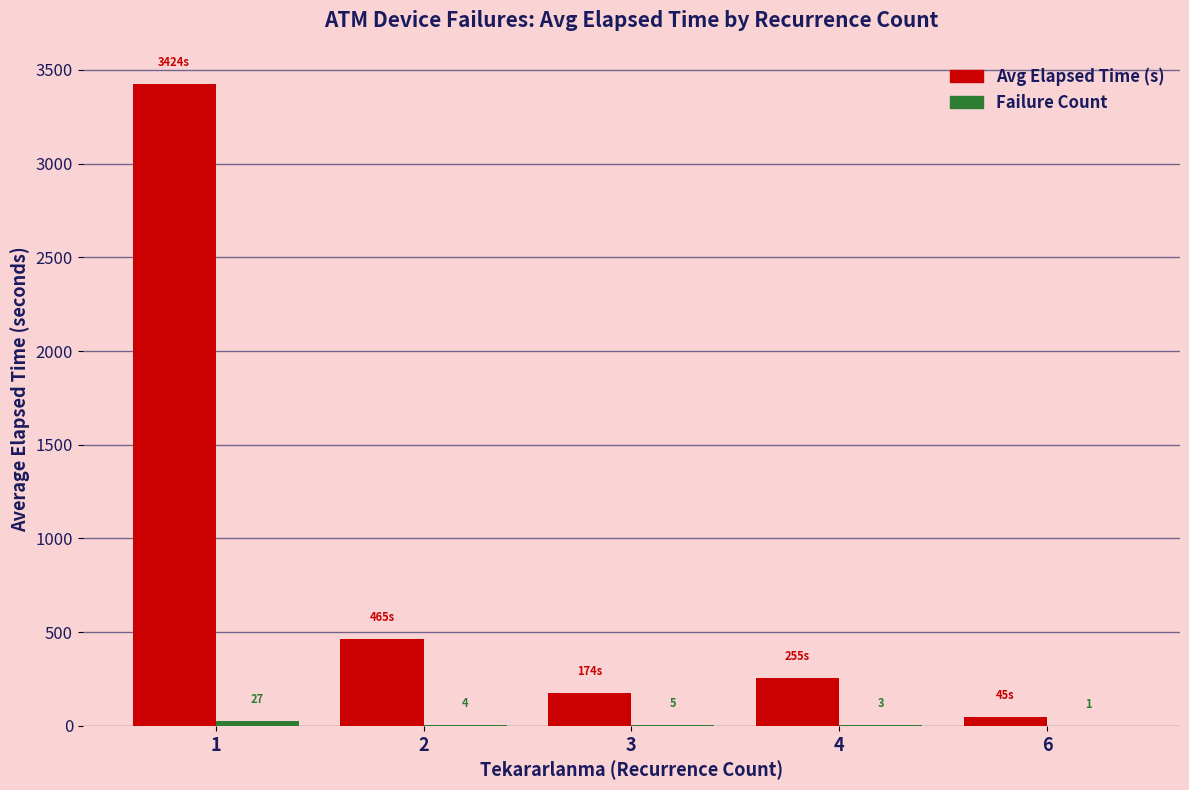

What is the total value across all series at 6?

46.0